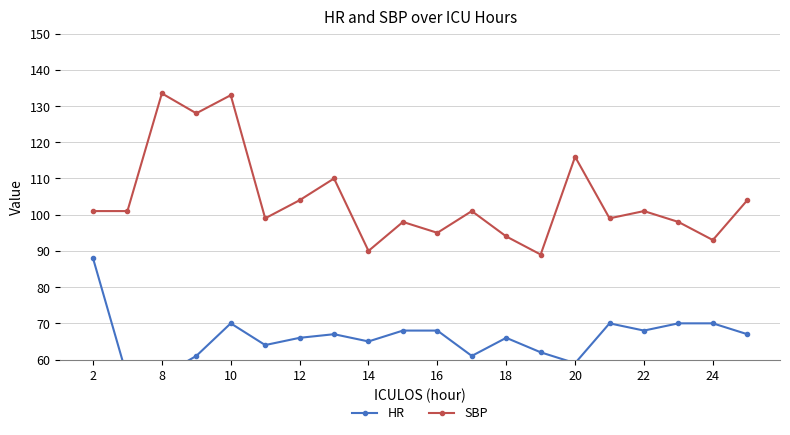

True or false: SBP has a value of 36.8 at 10.

False